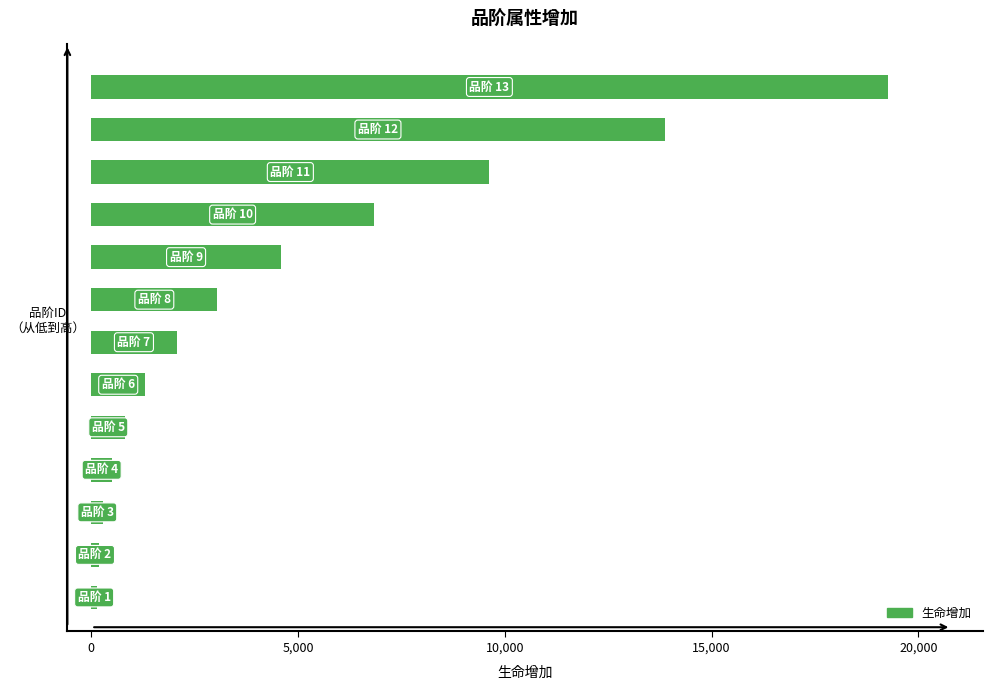

What is the difference between the second highest and second lowest values?

13684